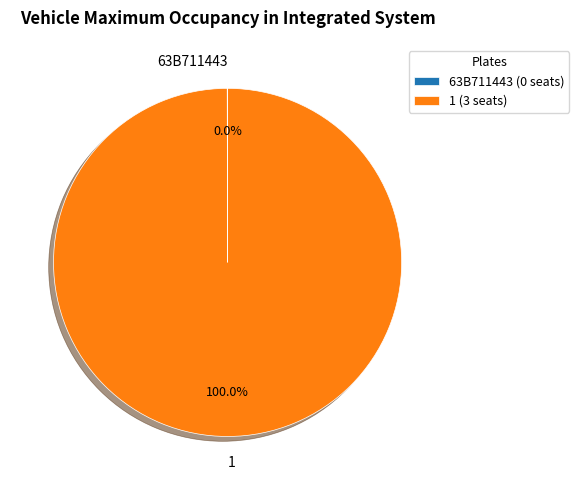

Which slice represents more than half of the pie?

1